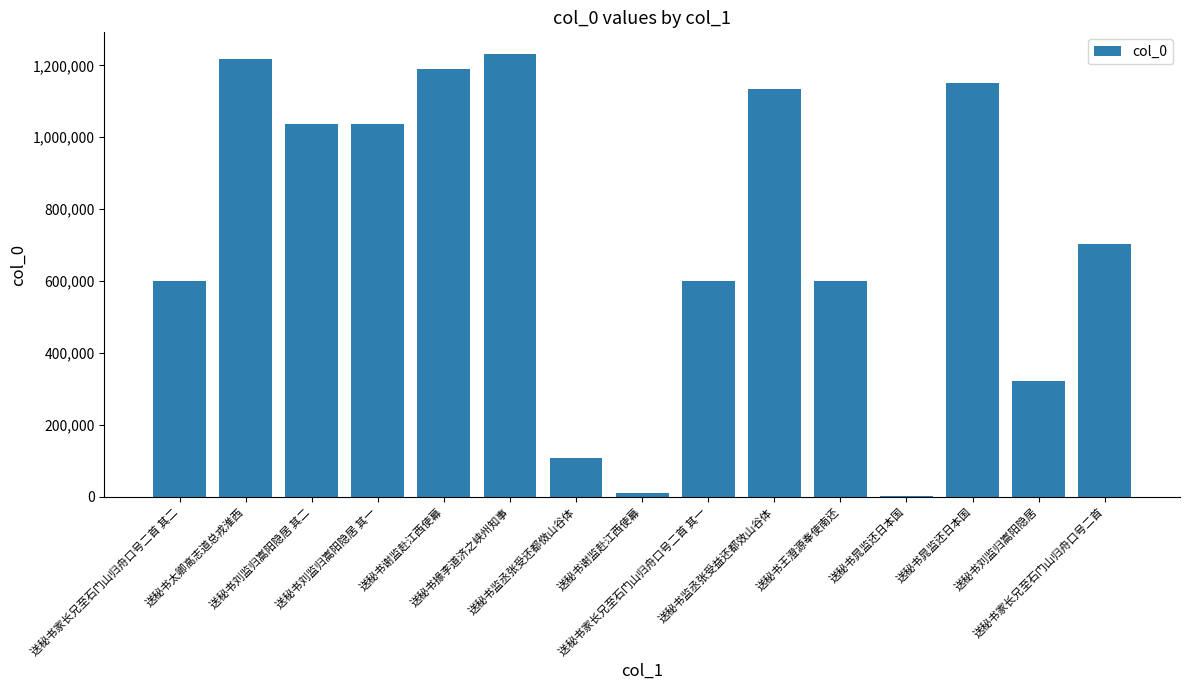

What is the smallest value displayed?

3022